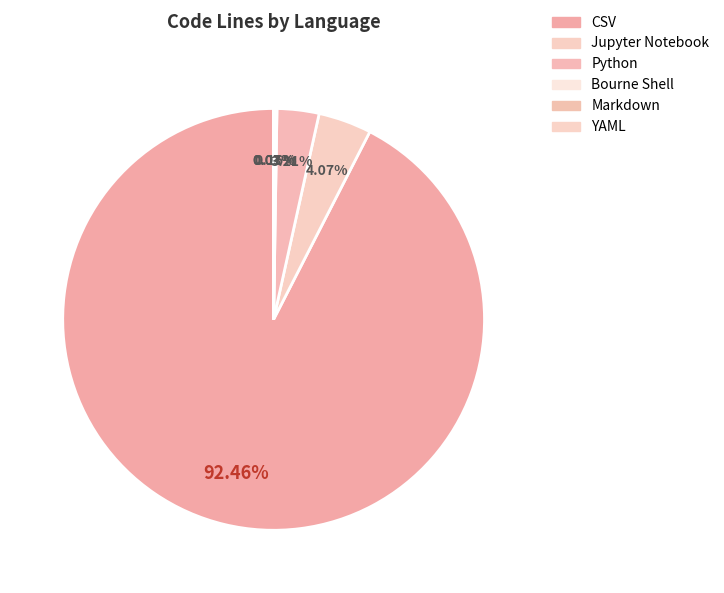

Which has a higher value, Markdown or Jupyter Notebook?

Jupyter Notebook